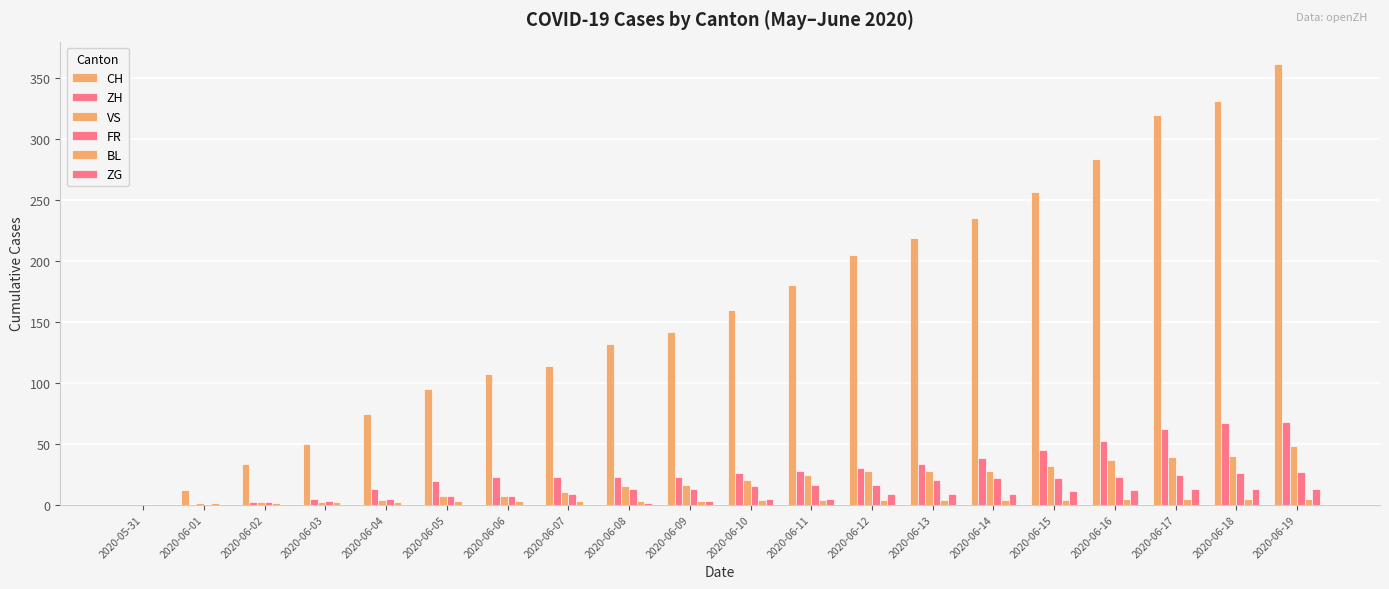

At which label does ZH first exceed 26?

2020-06-11